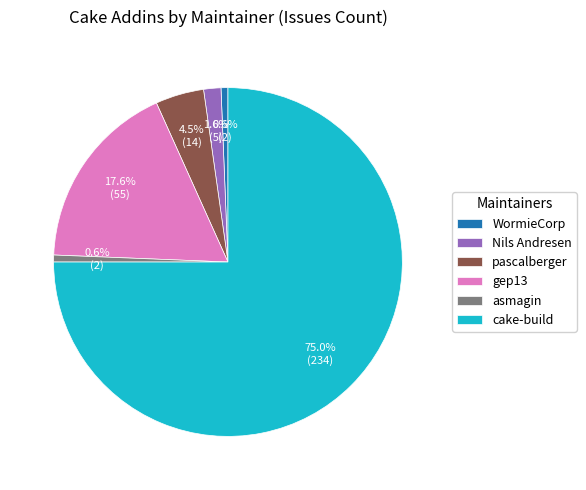

To the nearest percent, what is the difference between the largest and smallest slice percentages?

74%